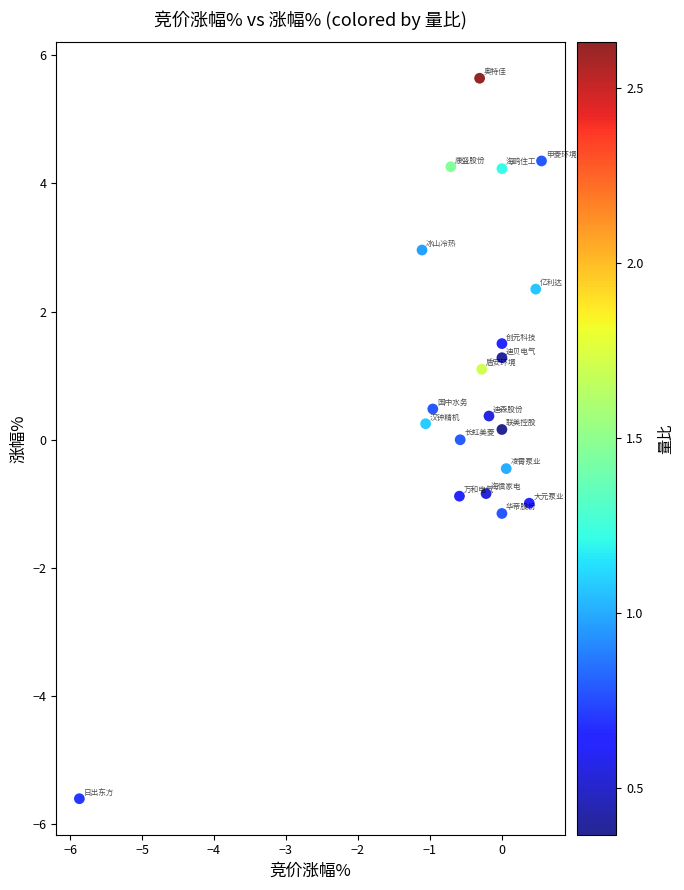

What is the range of X values (max minus min)?

6.4